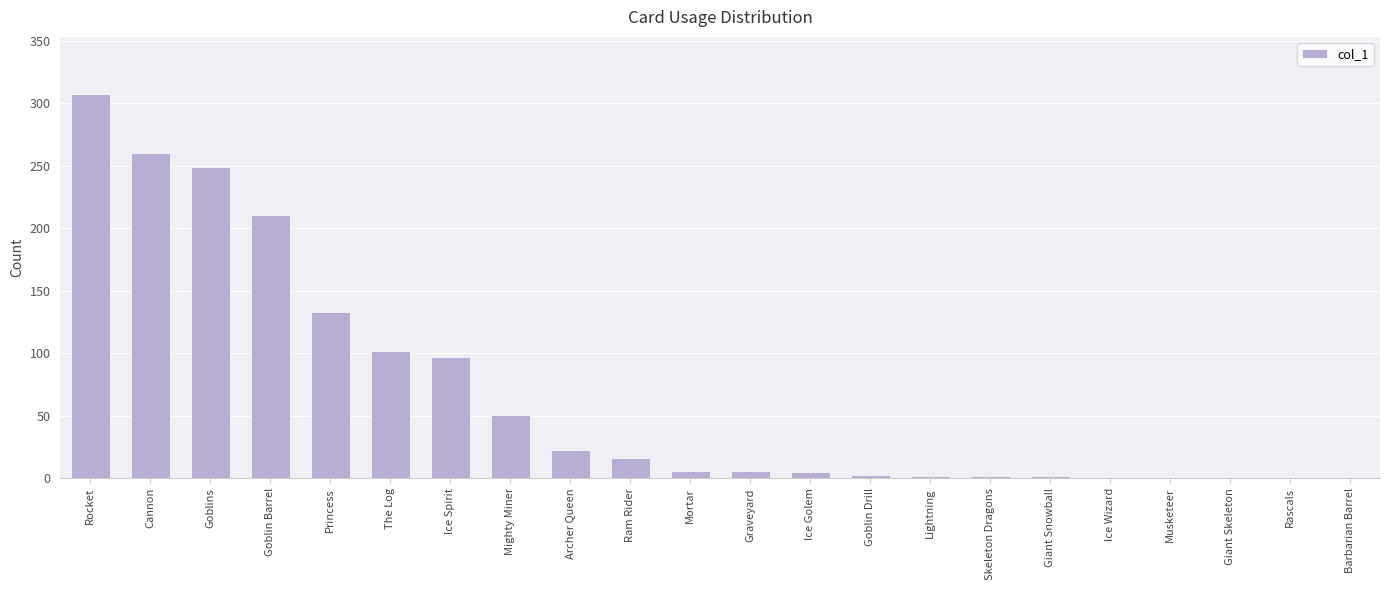

What is the sum of the values at Ram Rider and Mighty Miner?

67